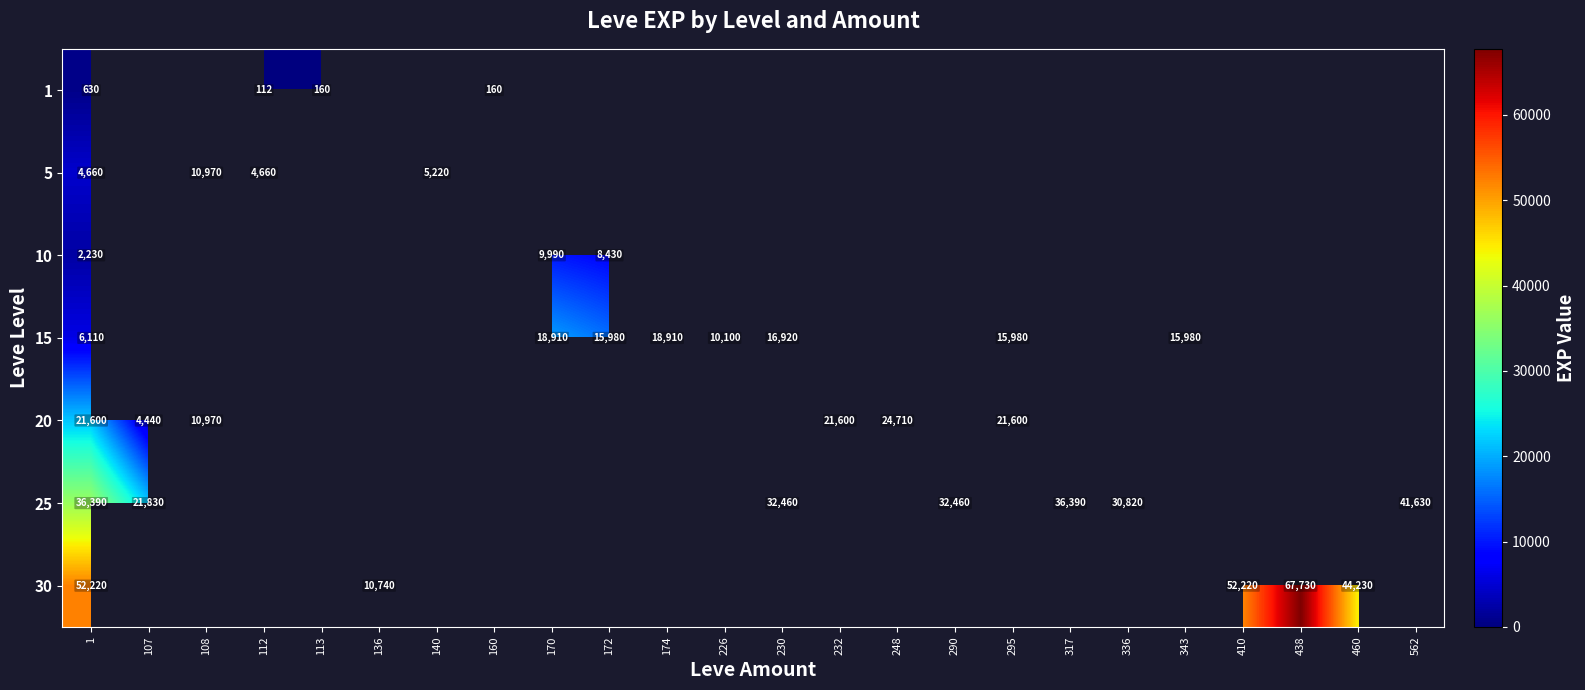

How many series are shown in this chart?

7